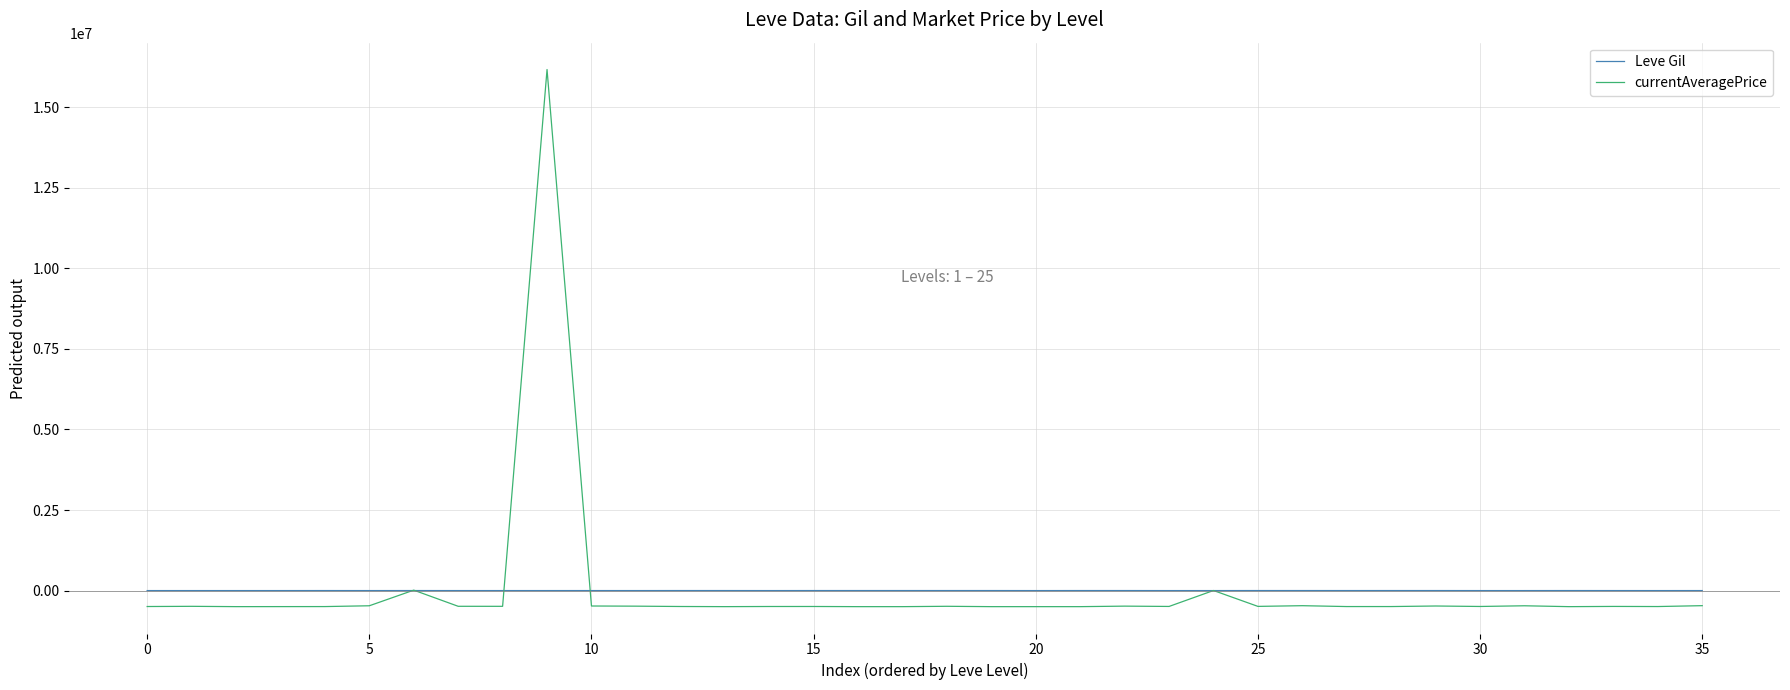

Which series has the largest range (max minus min)?

currentAveragePrice